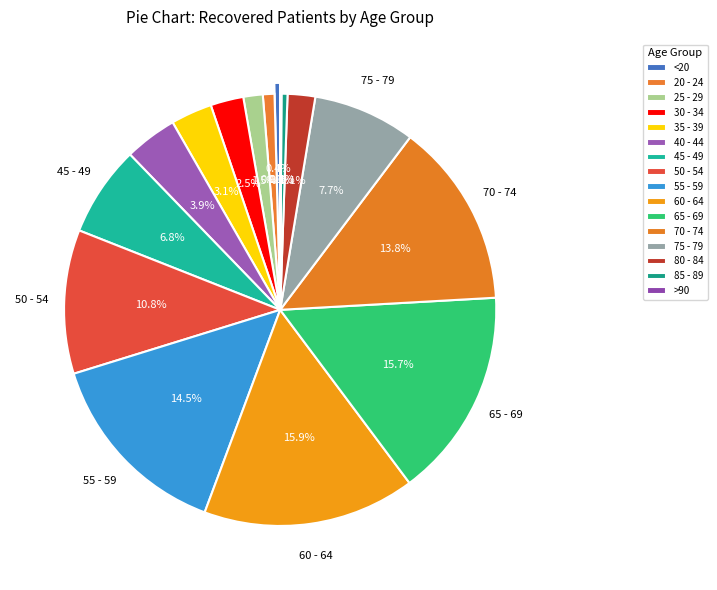

Which has a higher value, 85 - 89 or <20?

85 - 89